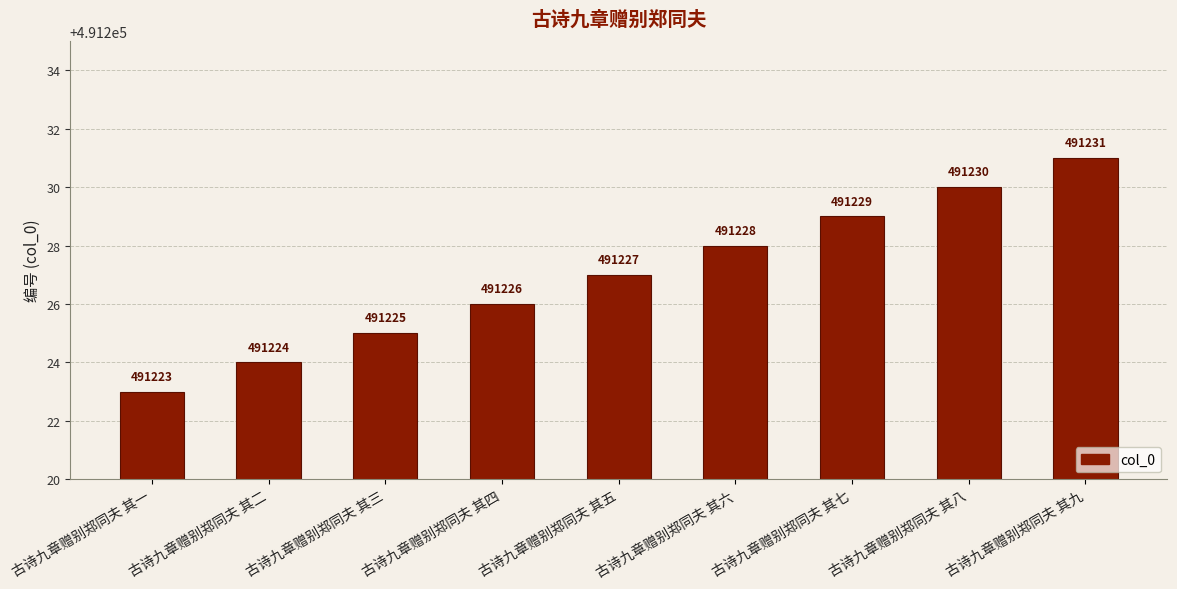

Are the bars horizontal?

No